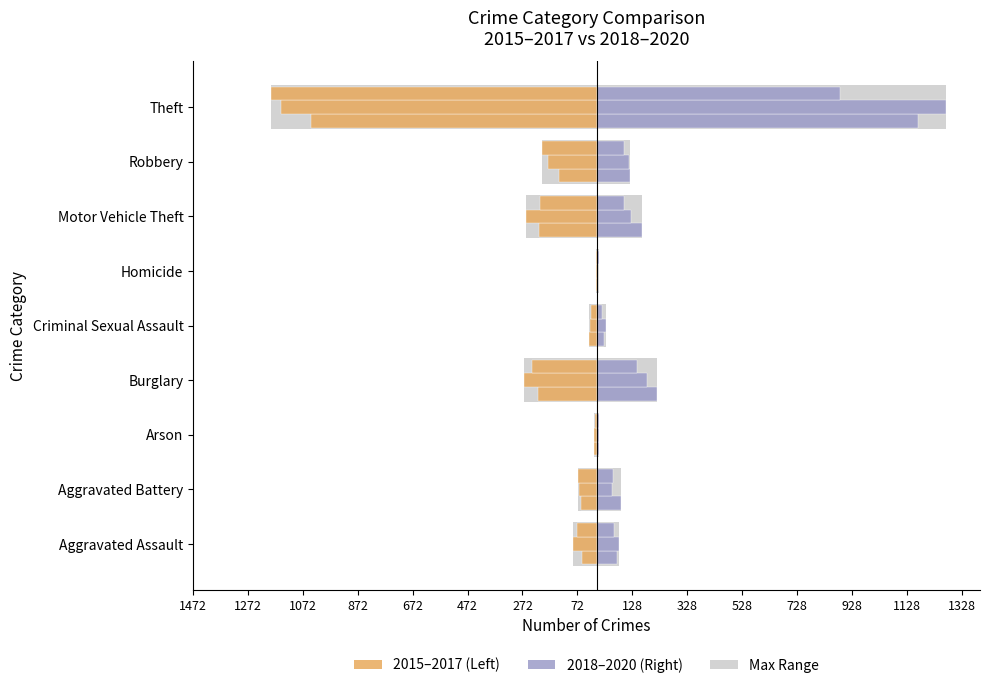

How many data points in Right (2018) are above 86?

4